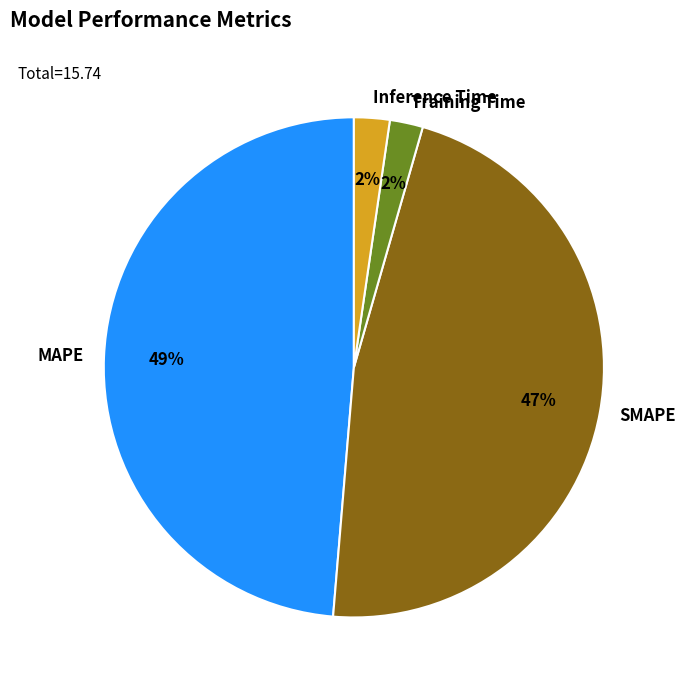

Which category has the biggest portion of the pie?

MAPE